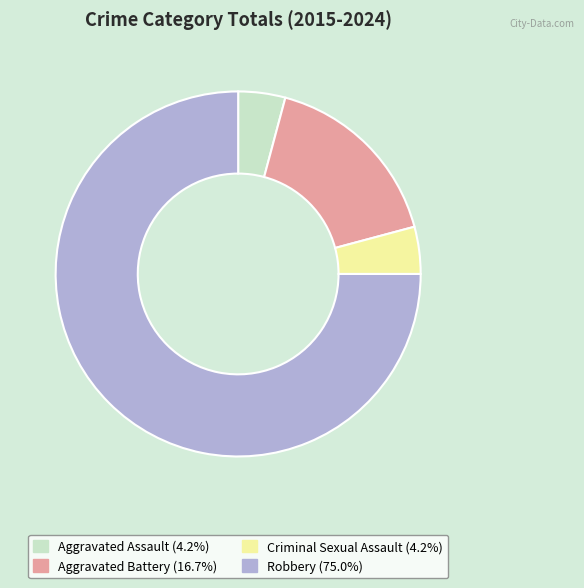

The Criminal Sexual Assault slice represents 4% of the pie. True or false?

True